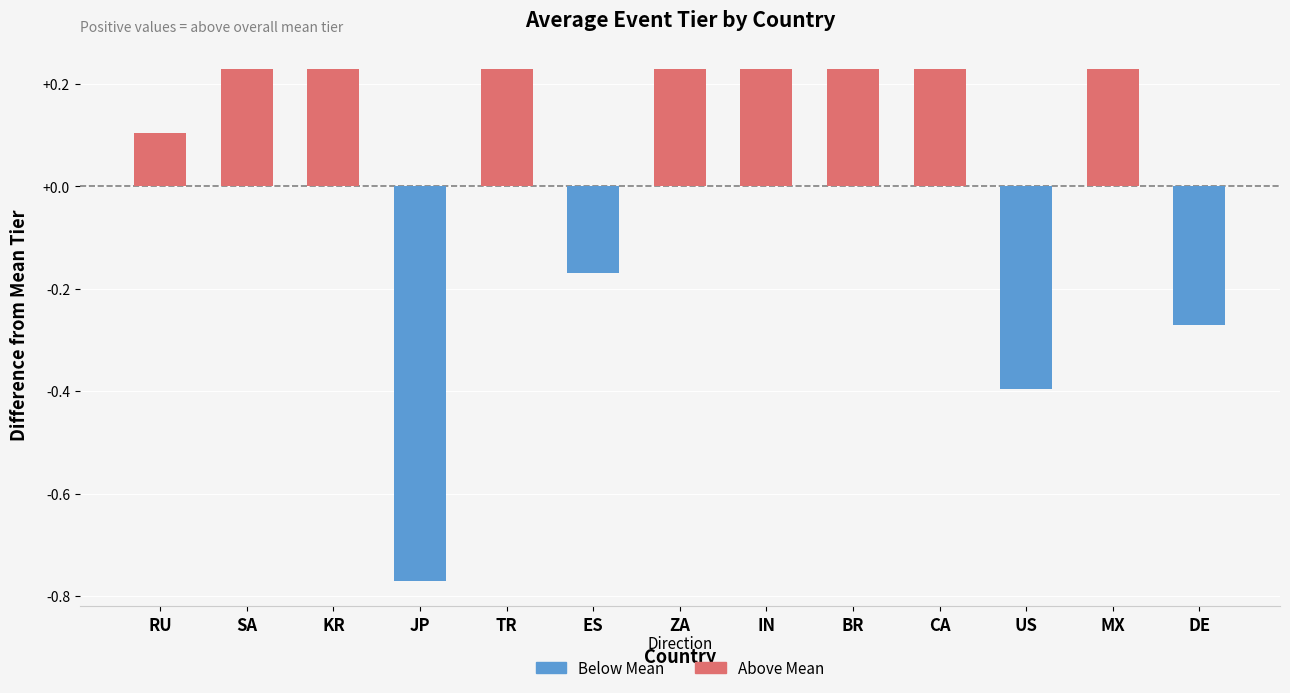

The value at US is -0.6. True or false?

False